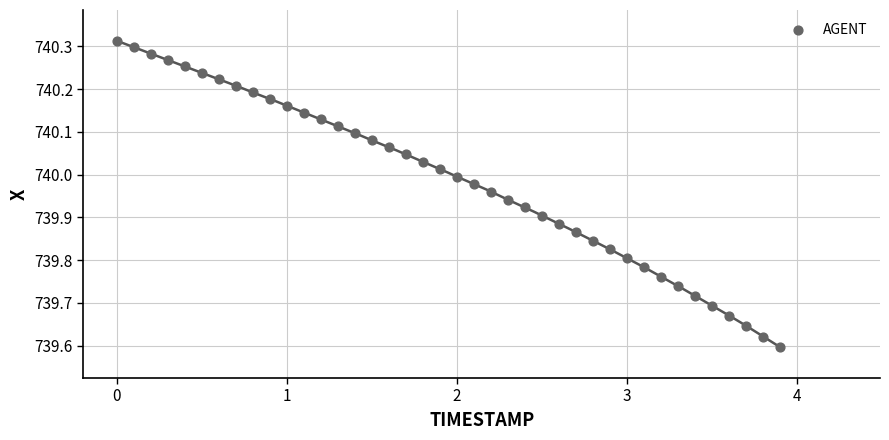

What is the range of Y values (max minus min)?

0.7